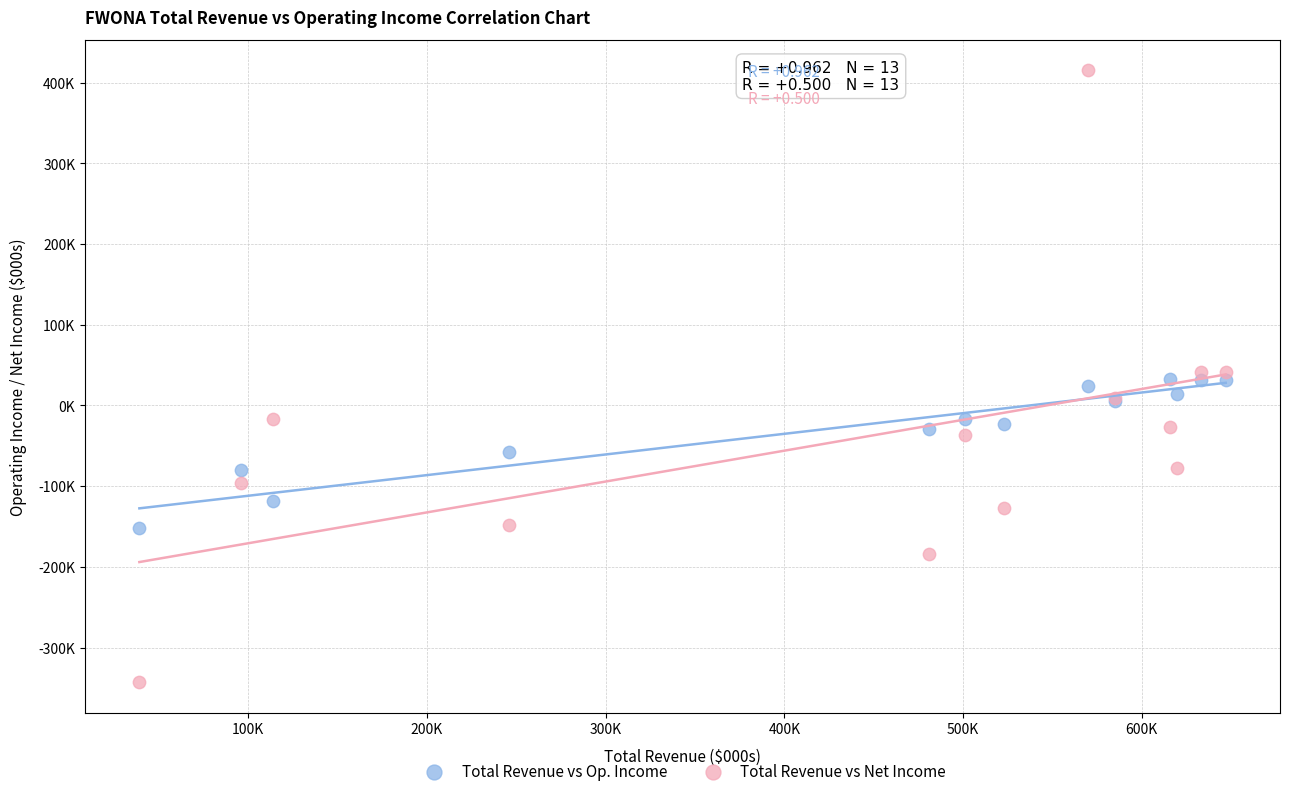

Which series has the largest Y range (max minus min)?

Total Revenue vs Net Income